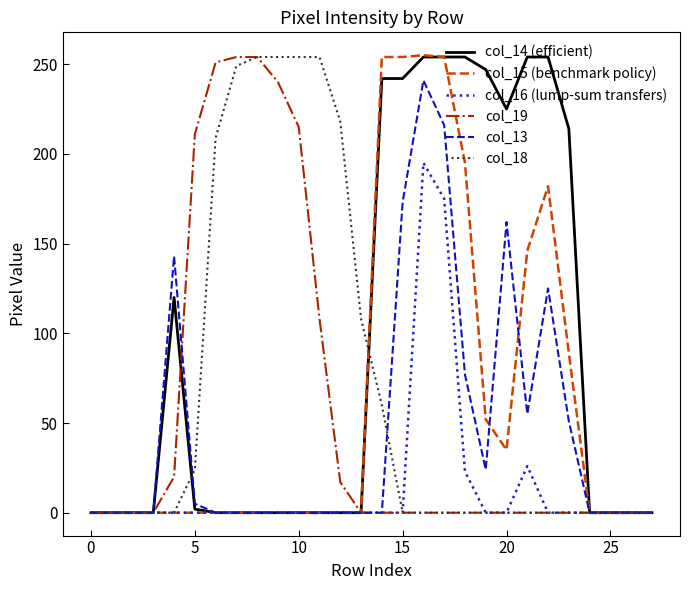

What is the maximum value shown in the chart?

255